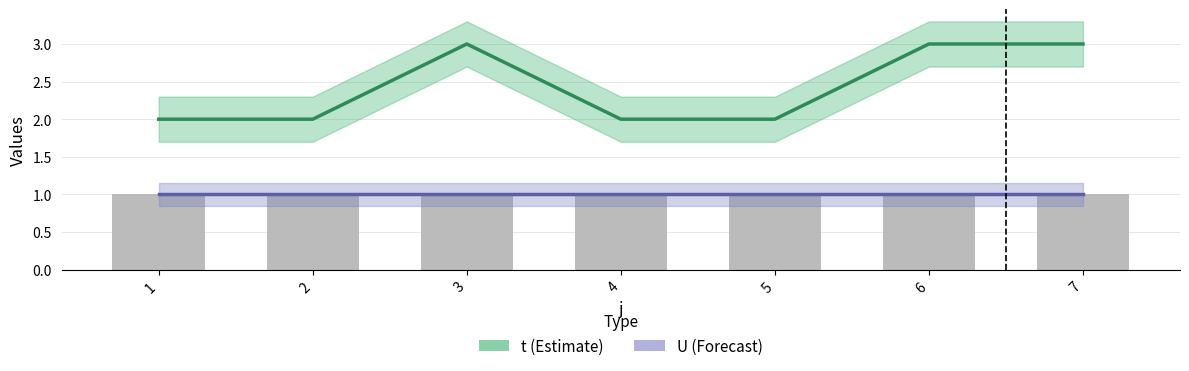

Reading left to right, what are all the values shown in this chart?

t: 1=2	2=2	3=3	4=2	5=2	6=3	7=3
U: 1=1	2=1	3=1	4=1	5=1	6=1	7=1